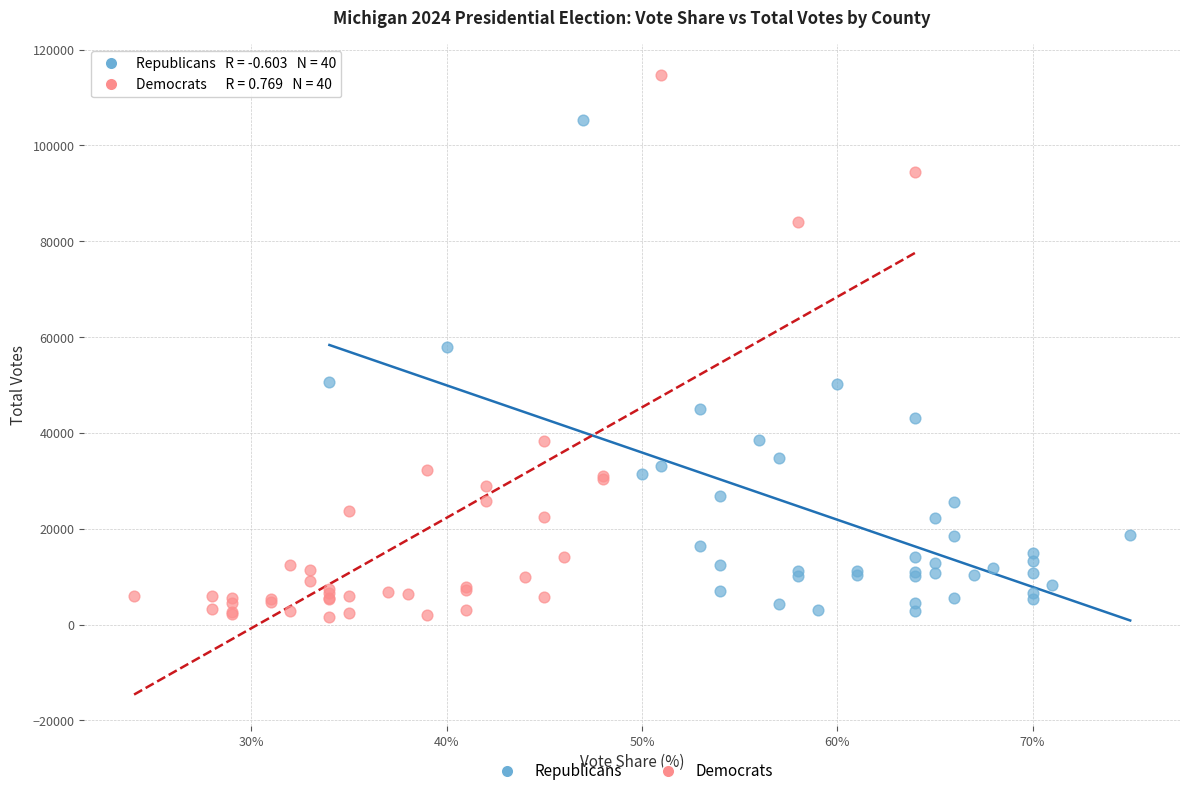

Which series reaches the maximum Y coordinate?

Democrats